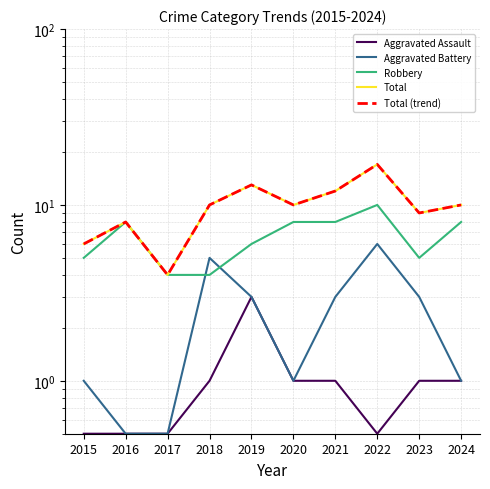

Reading left to right, extract all data points from this chart.

Aggravated Assault: 2015=0.5	2016=0.5	2017=0.5	2018=1.0	2019=3.0	2020=1.0	2021=1.0	2022=0.5	2023=1.0	2024=1.0
Aggravated Battery: 2015=1.0	2016=0.5	2017=0.5	2018=5.0	2019=3.0	2020=1.0	2021=3.0	2022=6.0	2023=3.0	2024=1.0
Robbery: 2015=5.0	2016=8.0	2017=4.0	2018=4.0	2019=6.0	2020=8.0	2021=8.0	2022=10.0	2023=5.0	2024=8.0
Total: 2015=6.0	2016=8.0	2017=4.0	2018=10.0	2019=13.0	2020=10.0	2021=12.0	2022=17.0	2023=9.0	2024=10.0
Total (trend): 2015=6.0	2016=8.0	2017=4.0	2018=10.0	2019=13.0	2020=10.0	2021=12.0	2022=17.0	2023=9.0	2024=10.0